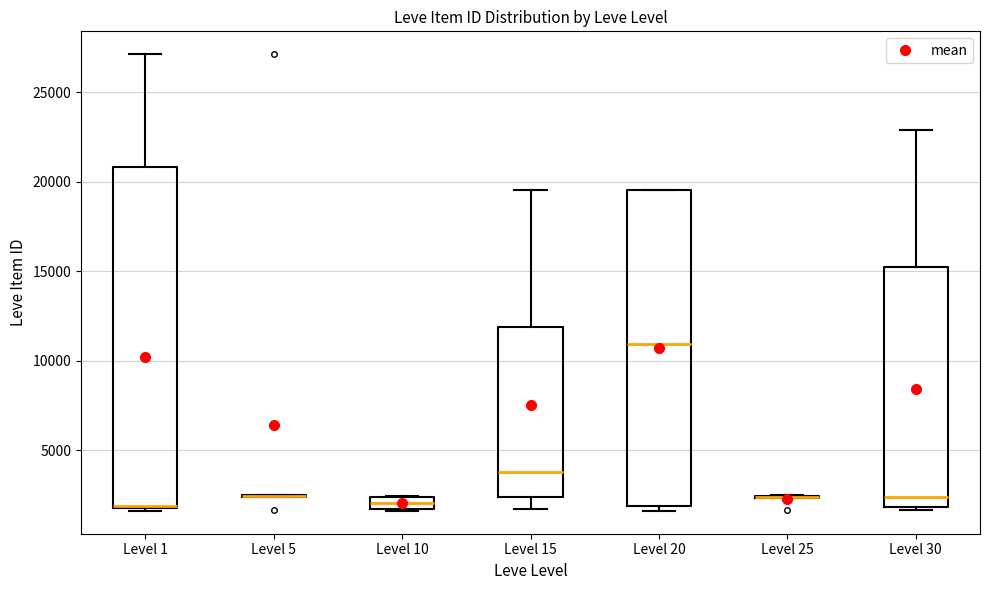

Where is the upper edge of the box for Level 20 on the y-axis? The values are not printed on the chart, so give them approximately, as read against the axis.

19500